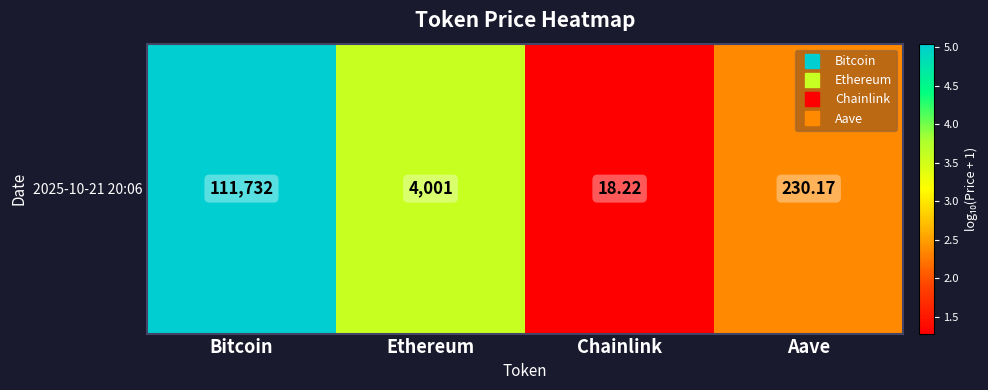

Where is the data nearest to the value 3?

Ethereum